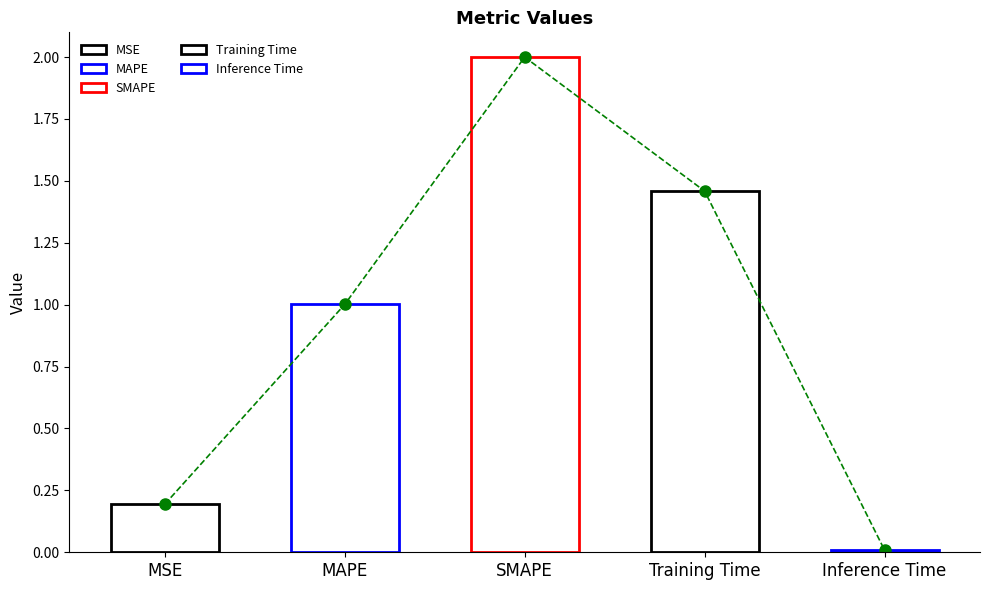

What is the average value?

0.9